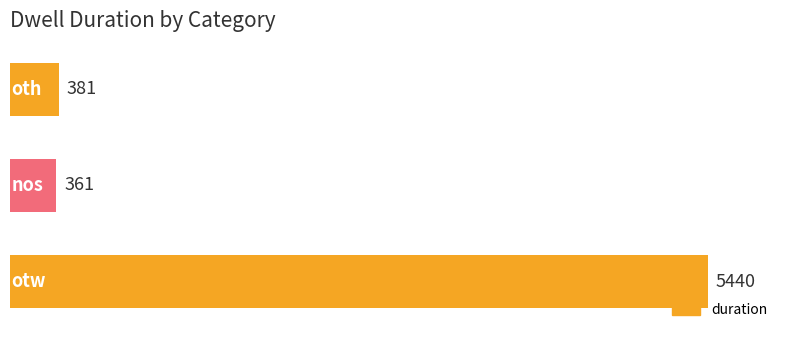

What is the average value?

2061